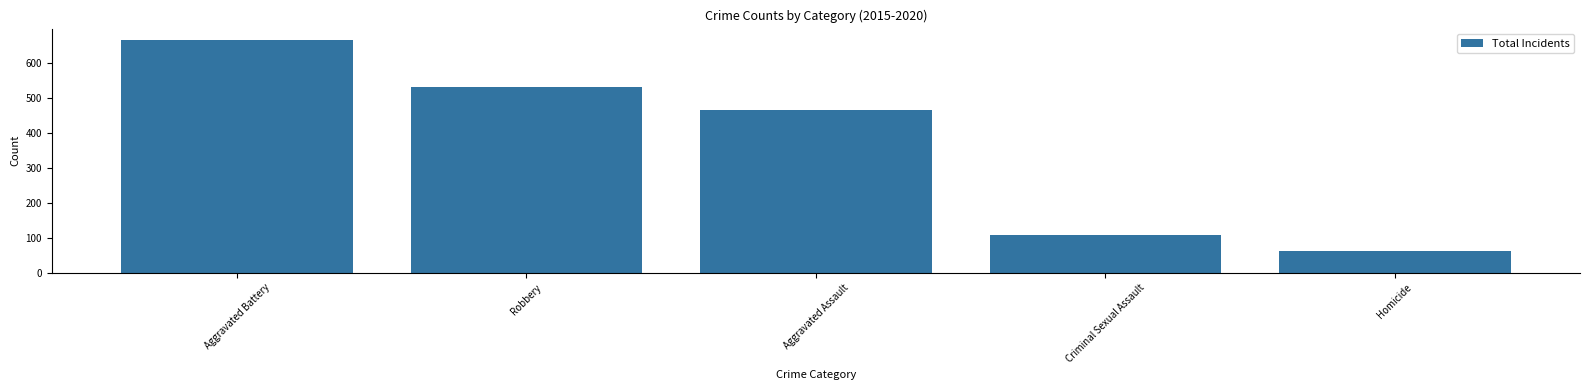

Which label corresponds to the largest value in the chart?

Aggravated Battery